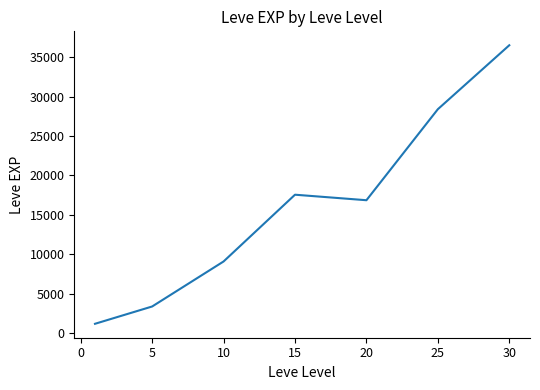

True or false: the data has more than 1 interior local peaks.

False